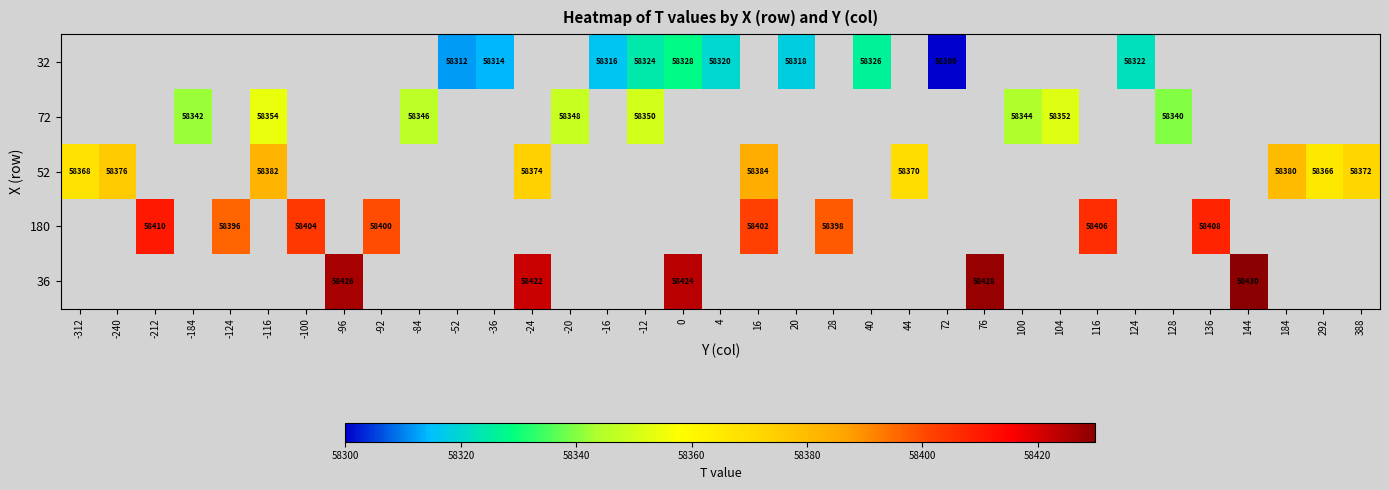

The 180 series shows 58402 at 16. True or false?

True